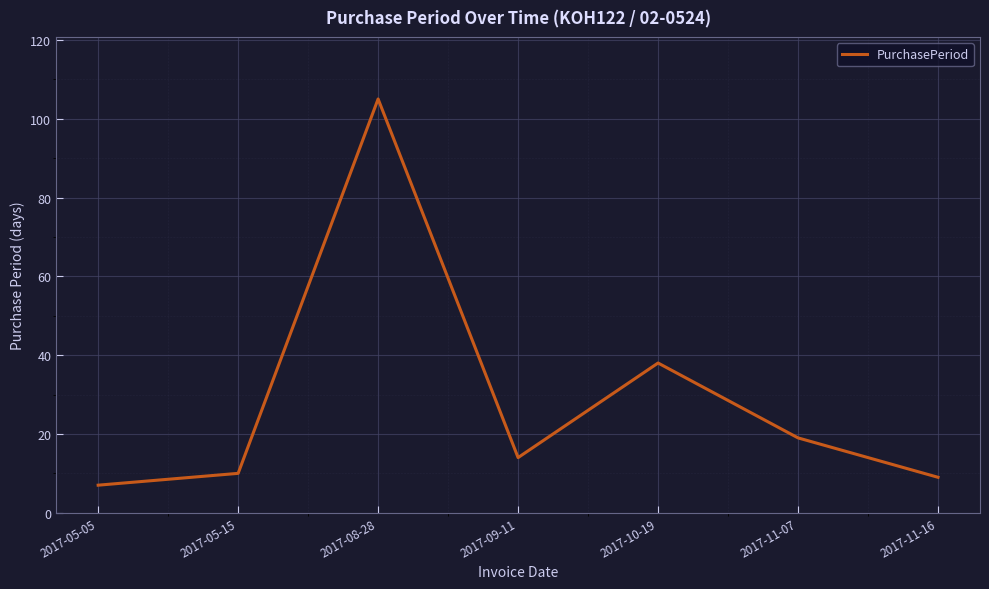

Reading right to left, transcribe all the data shown in this chart.

9	19	38	14	105	10	7